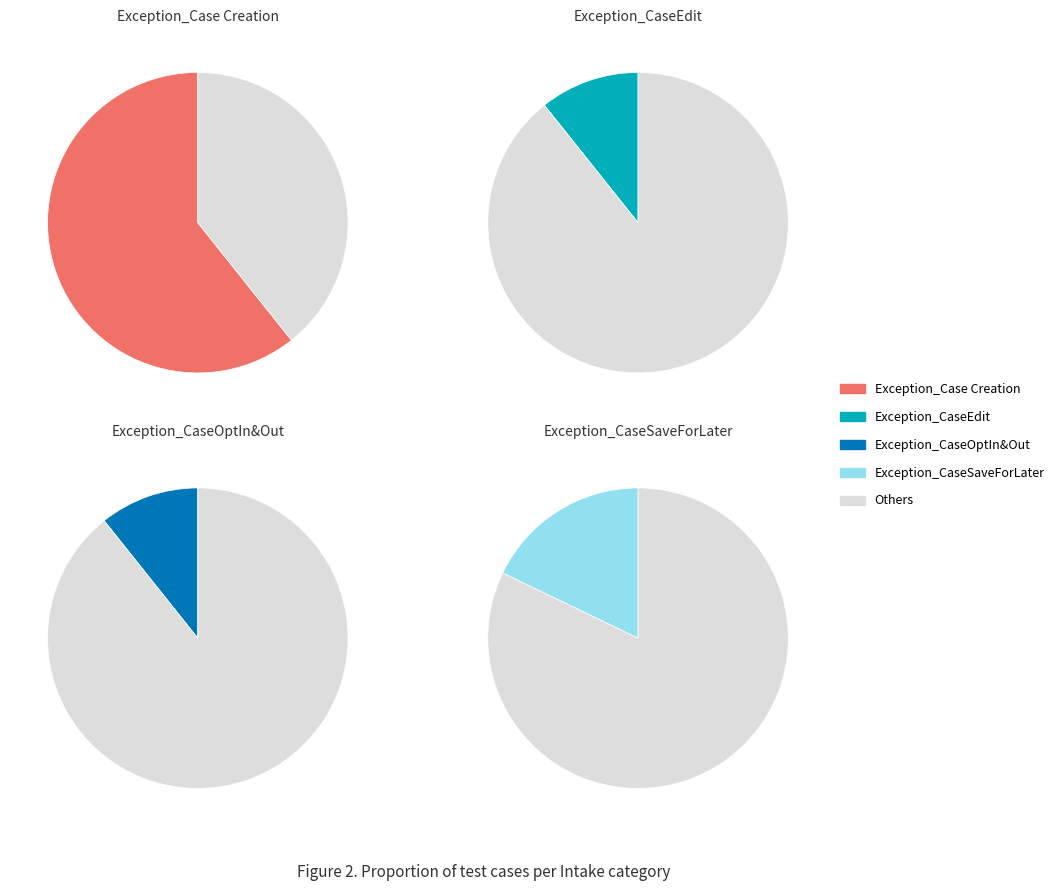

Rank the categories by value from highest to lowest.

Exception_Case Creation, Exception_CaseSaveForLater, Exception_CaseEdit, Exception_CaseOptIn&Out